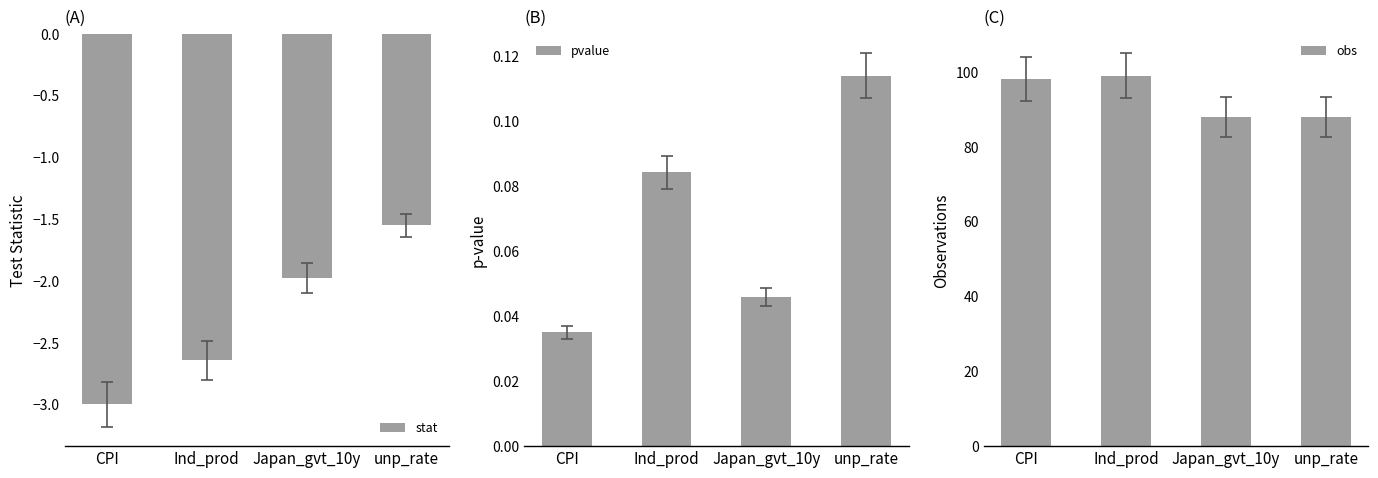

Is the value of pvalue at Japan_gvt_10y greater than the value of obs at unp_rate?

No